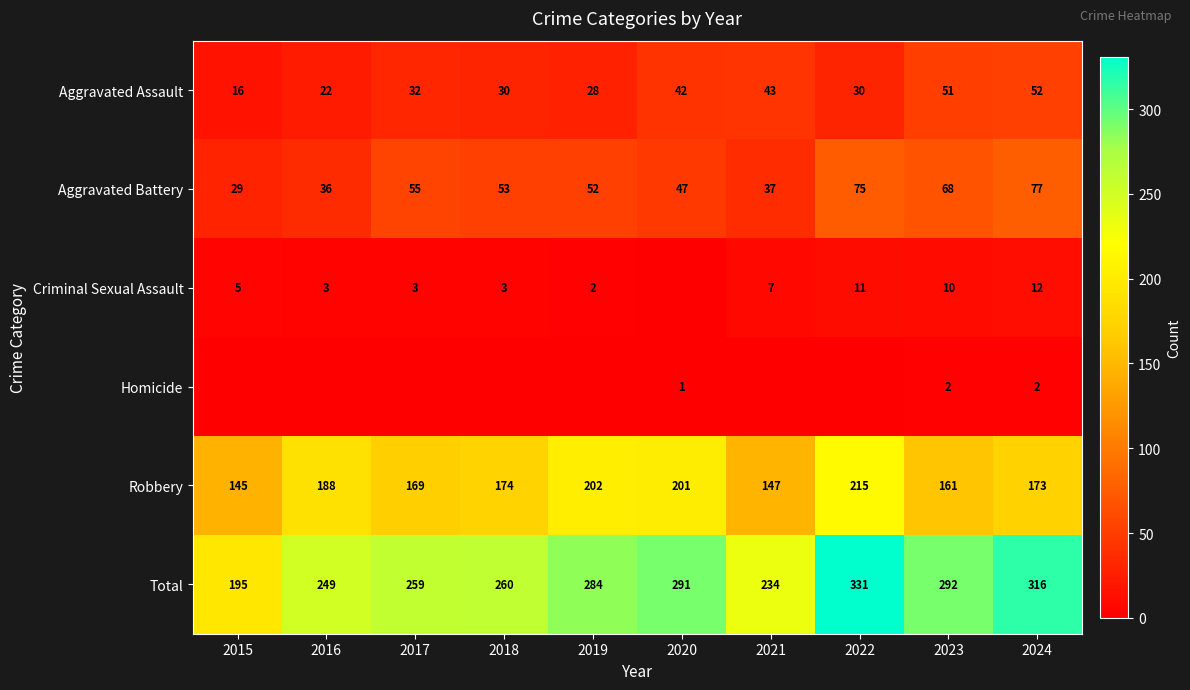

What is the difference between the highest and lowest values at 2020?

291